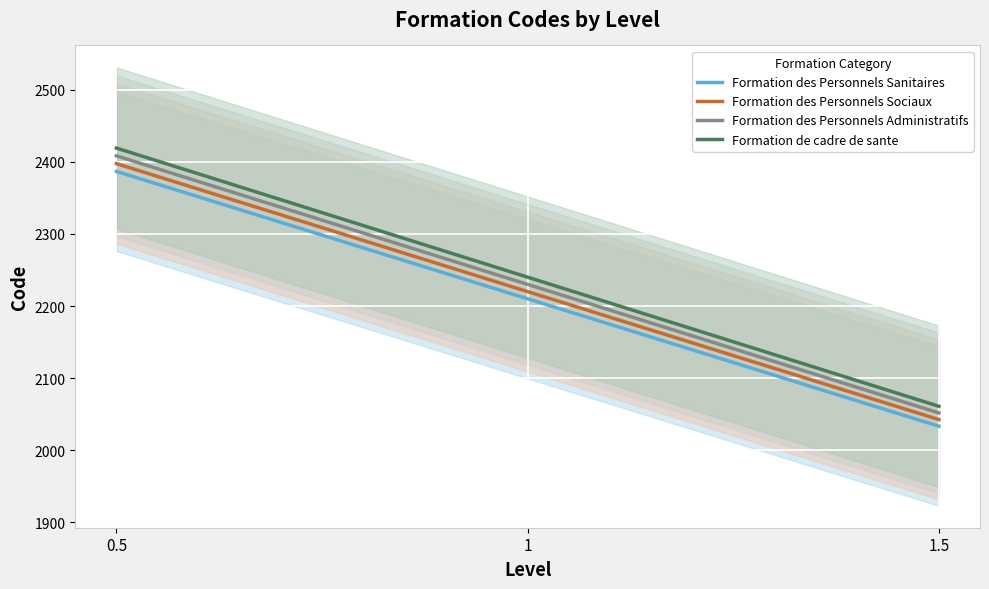

True or false: Formation des Personnels Sanitaires has a value of 2210.0 at 1.

True